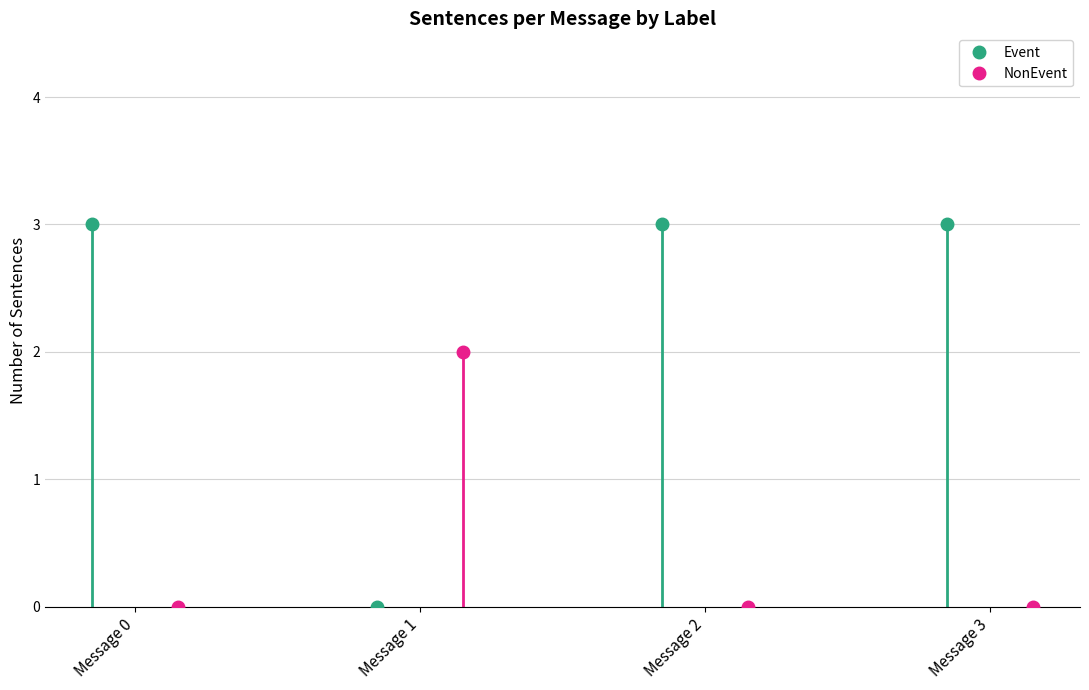

In NonEvent, how many points are higher than both neighbors (excluding endpoints)?

1